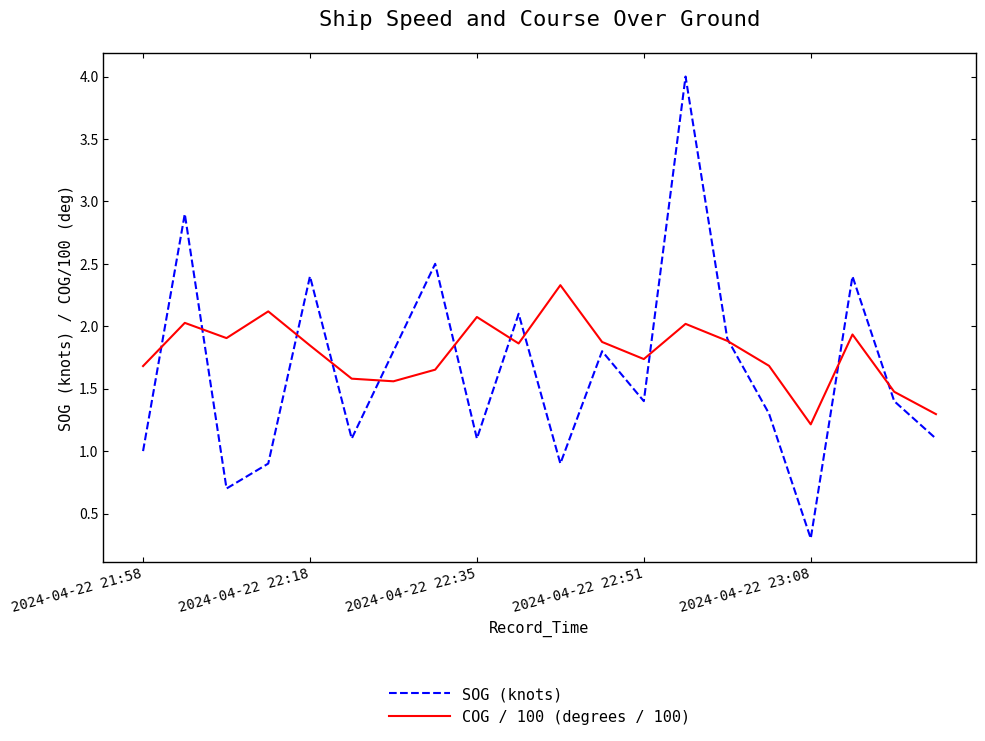

List the series in order of their peak value, lowest first.

COG / 100 (degrees / 100), SOG (knots)